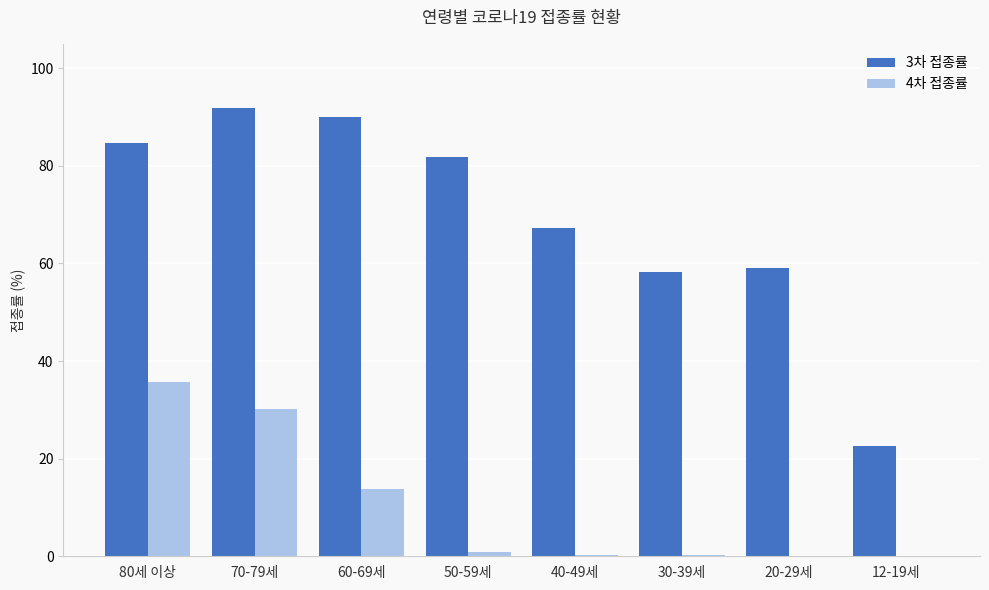

The 3차 접종률 series shows 82.5 at 20-29세. True or false?

False